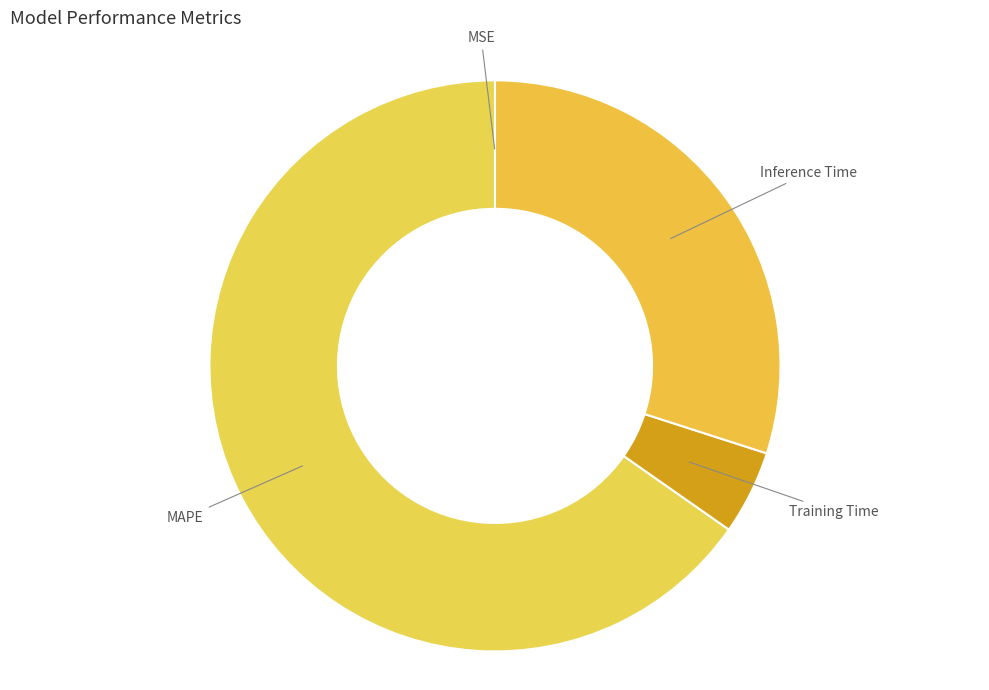

Approximately how many times larger is the value at Inference Time compared to MAPE?

0.5